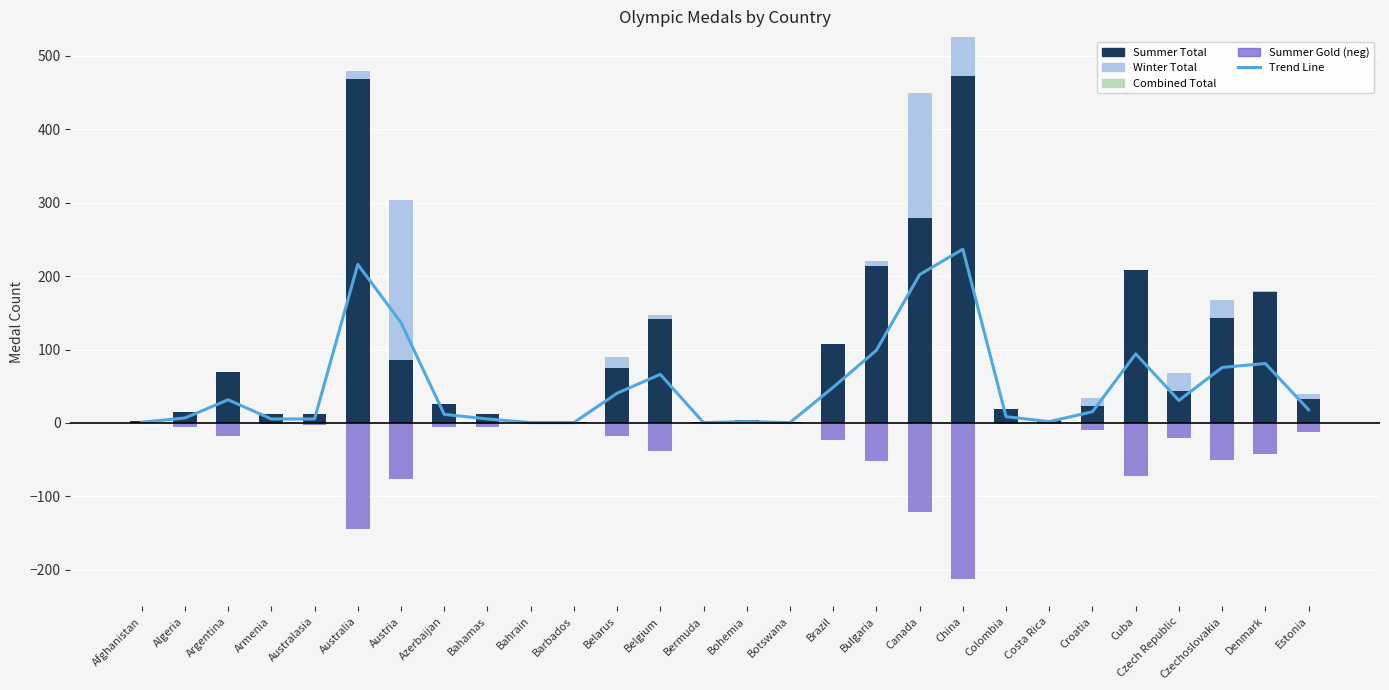

Rank the series at Bahrain from lowest to highest value.

Winter Total, Combined Total, Summer Gold, Trend Line, Summer Total